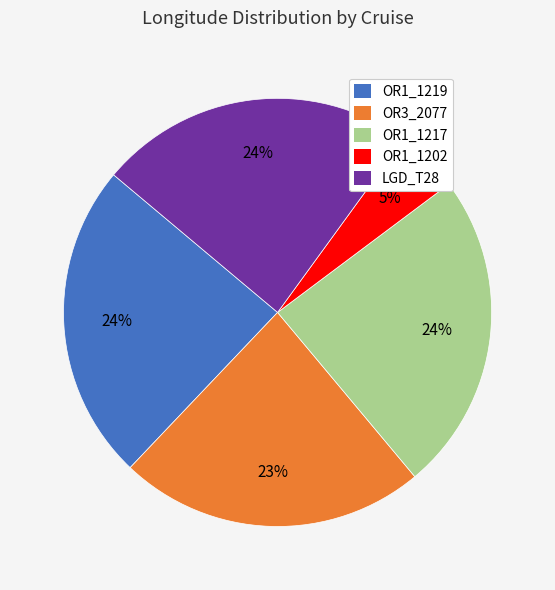

The OR1_1219 slice represents 11% of the pie. True or false?

False